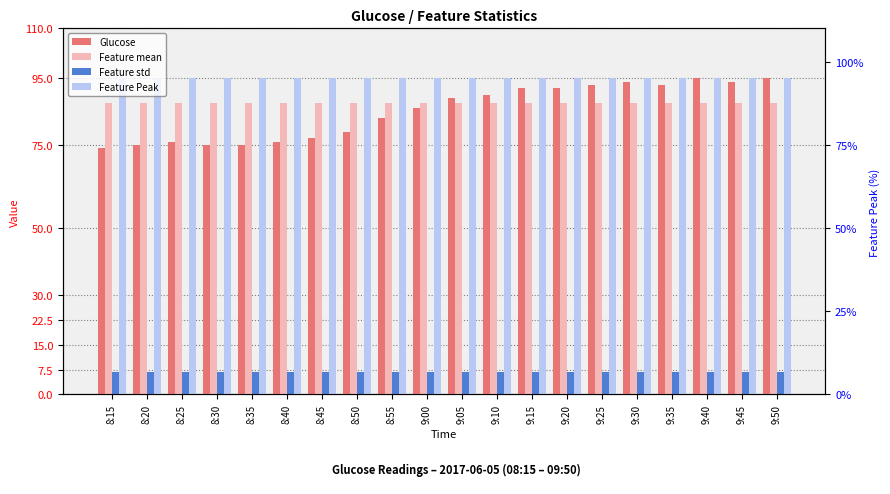

What is the maximum value for Feature Peak?

95.0